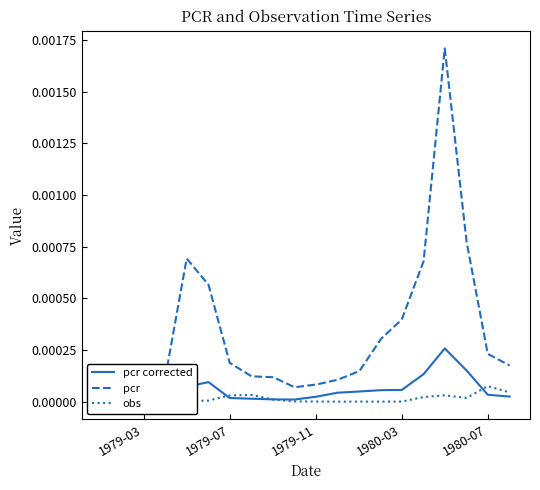

True or false: obs and pcr cross at least once.

False